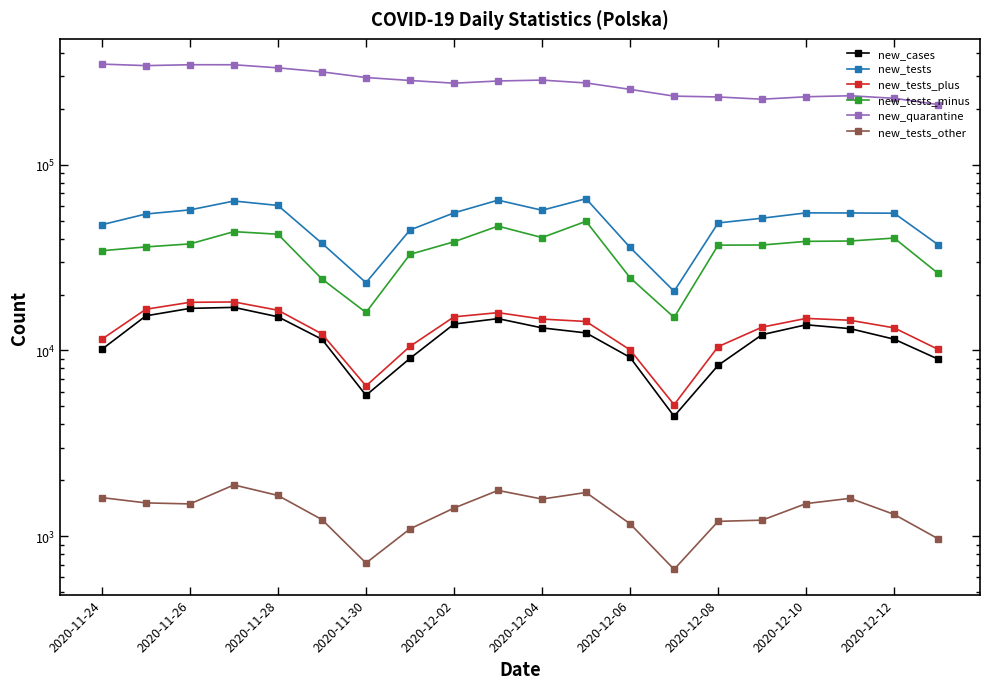

What is the difference between the second highest and minimum values in the new_tests_minus series?

31651